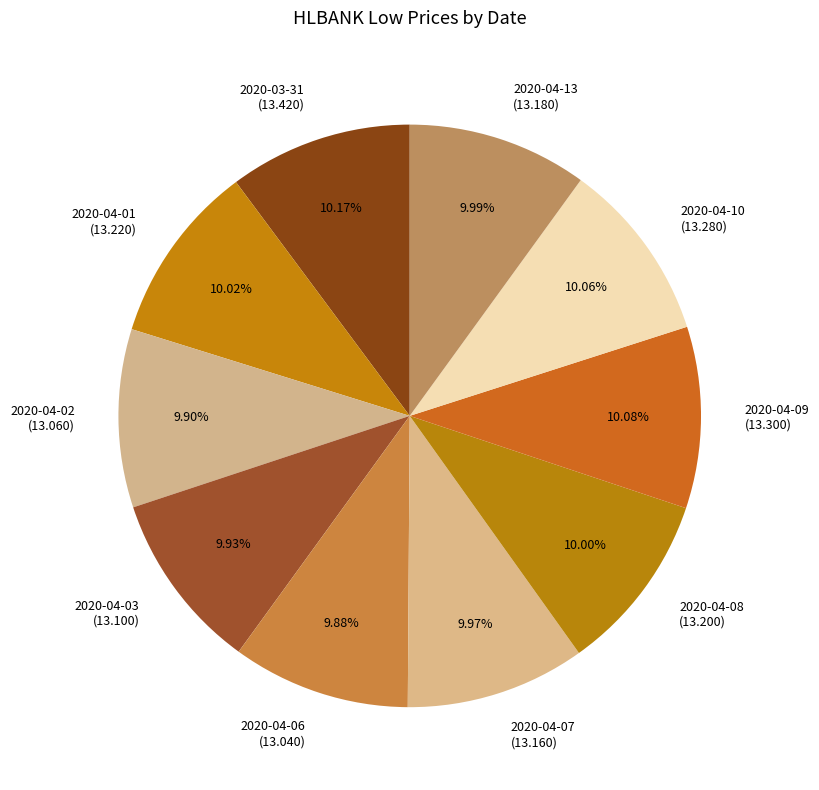

Does any single category account for the majority?

No